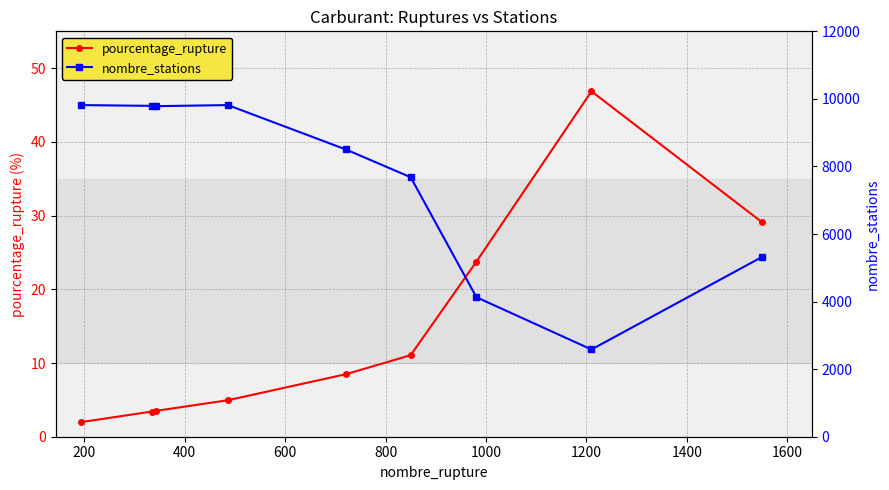

List the series in order of their peak value, lowest first.

pourcentage_rupture, nombre_stations